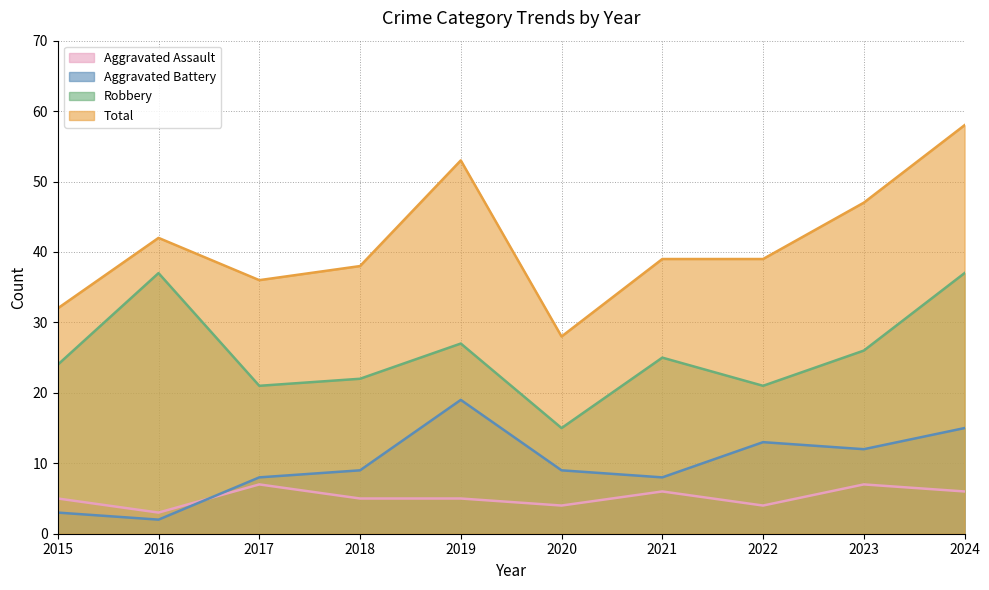

True or false: Robbery and Aggravated Assault cross at least once.

False